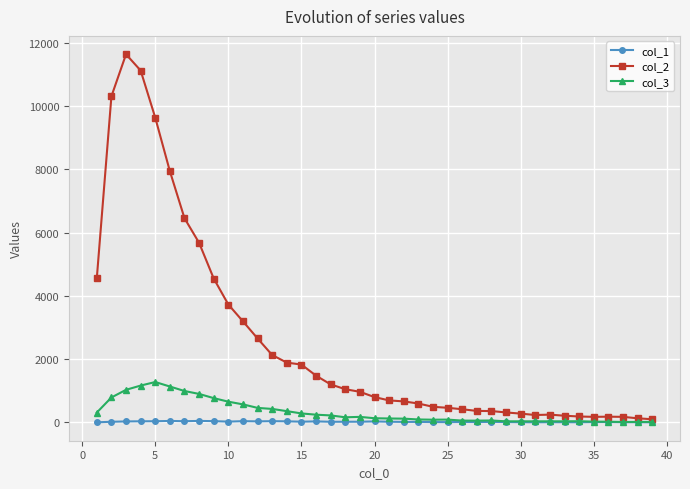

At how many categories does at least one series exceed 6082?

6